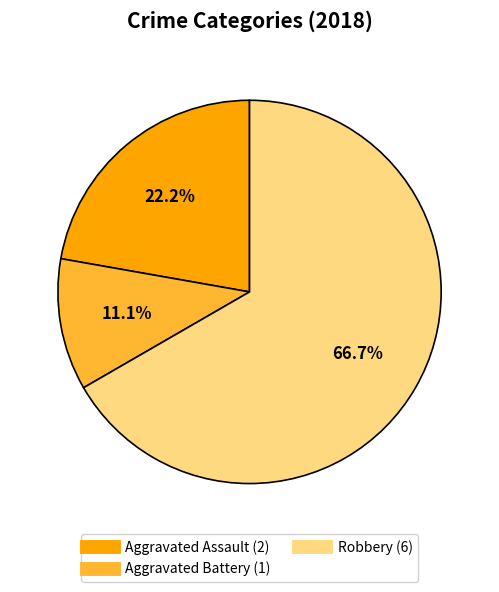

Is there a majority slice in this chart?

Yes